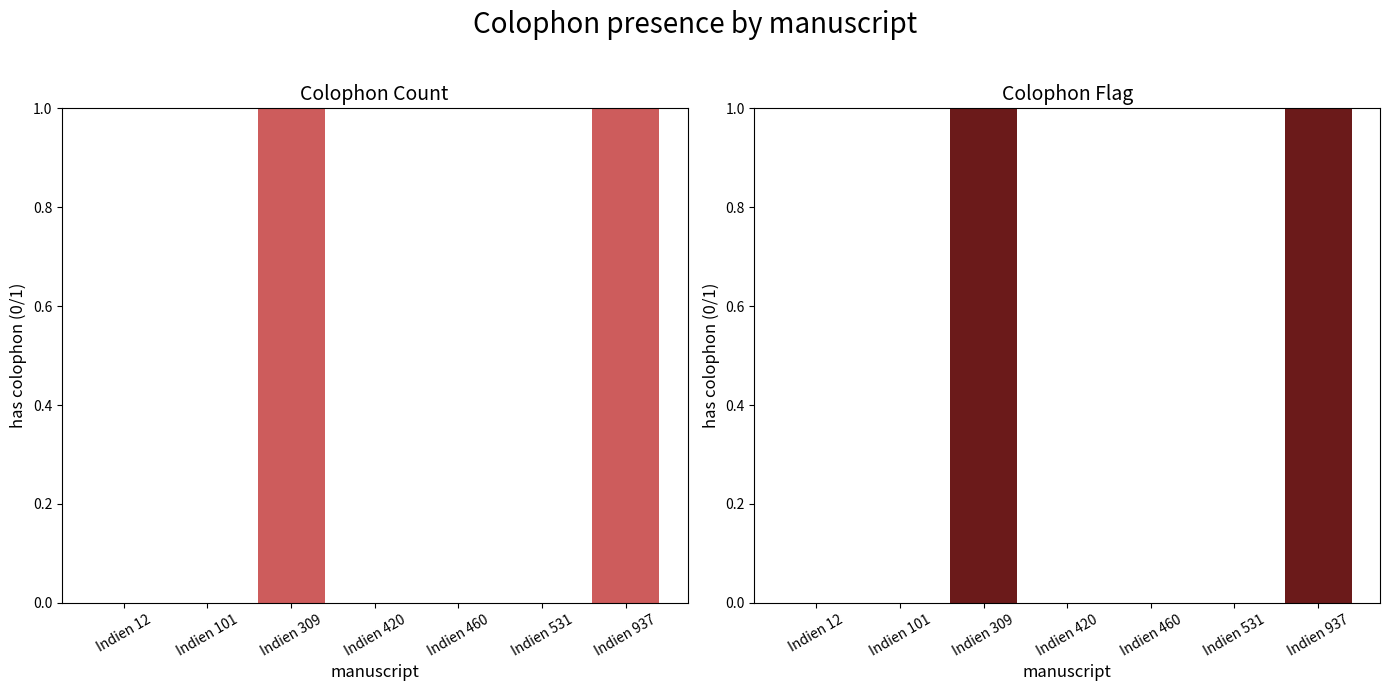

Reading left to right, transcribe all the data shown in this chart.

Colophon Count: 0	0	1	0	0	0	1
Colophon Flag: 0	0	1	0	0	0	1